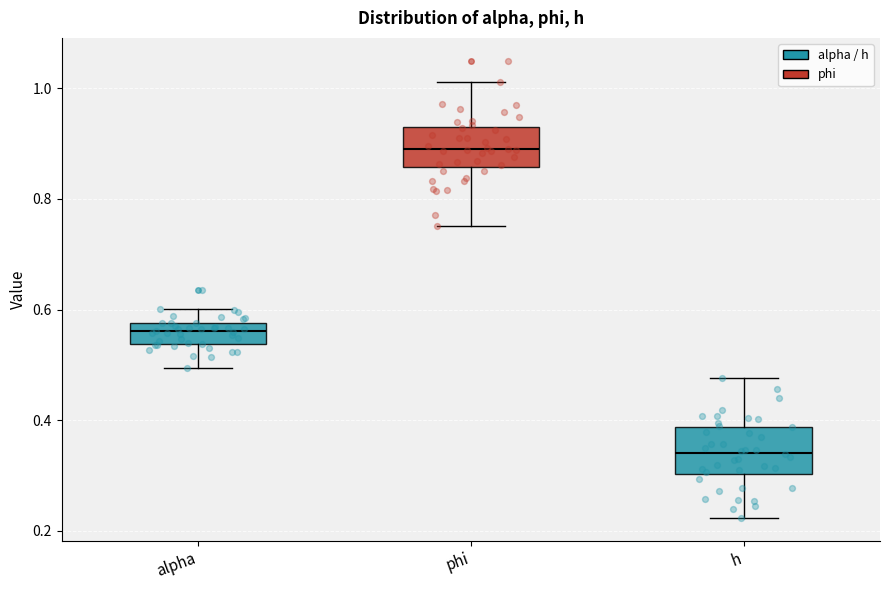

Reading left to right, transcribe this box plot: for each box, give where its median line is, the range the box spans, and where its two whiskers end, as read against the y-axis. The values are not printed on the chart, so give them approximately, as read against the axis.

alpha: median 0.56, box 0.54 to 0.58, whiskers 0.50 to 0.60
phi: median 0.88, box 0.86 to 0.94, whiskers 0.76 to 1.02
h: median 0.34, box 0.30 to 0.38, whiskers 0.22 to 0.48